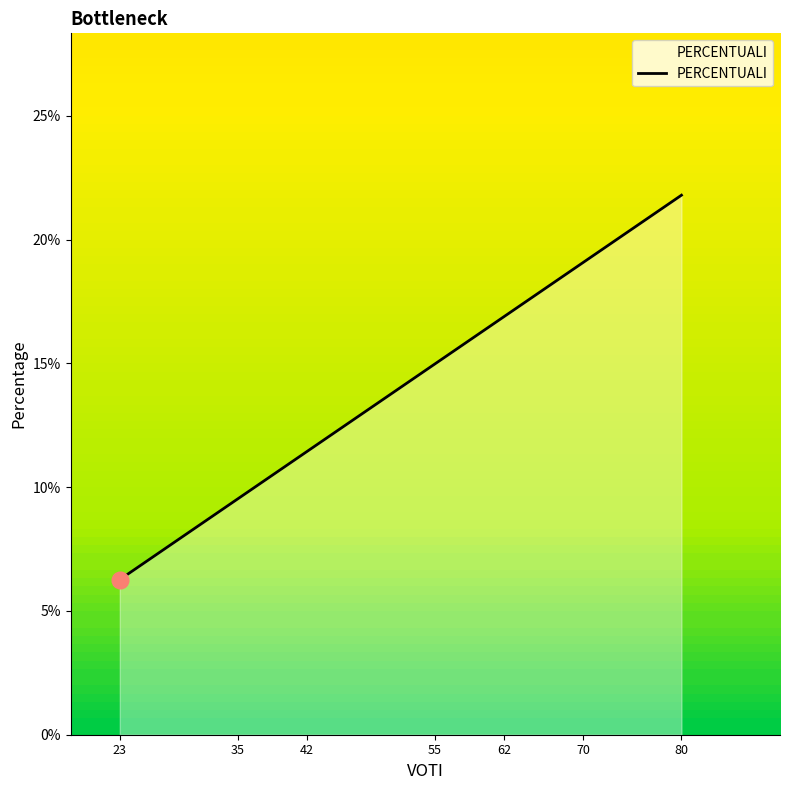

Which has a higher value, 62 or 23?

62